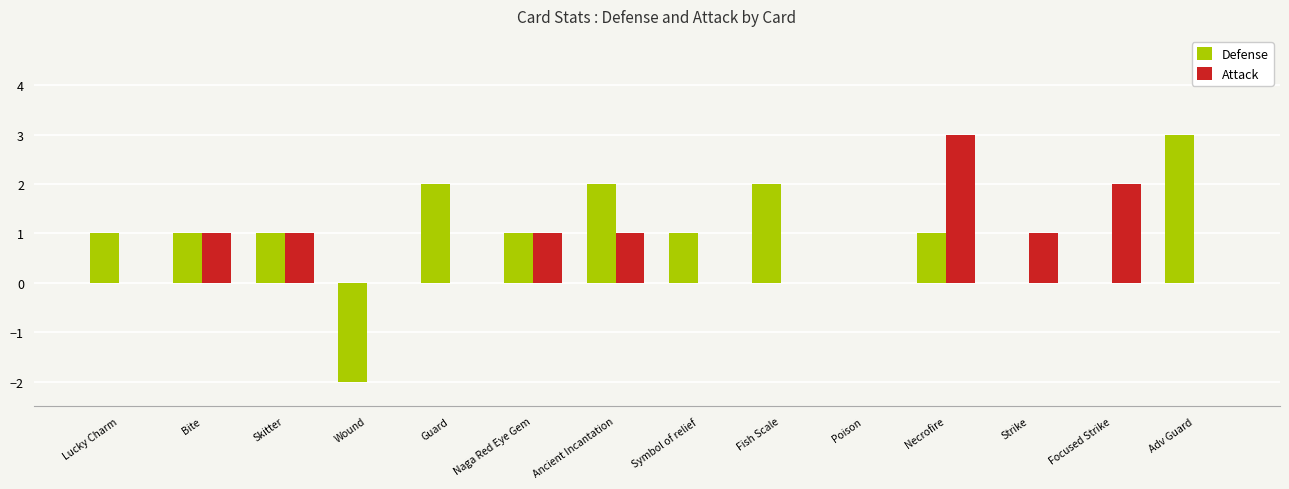

How many Attack values are between 0 and 1?

12